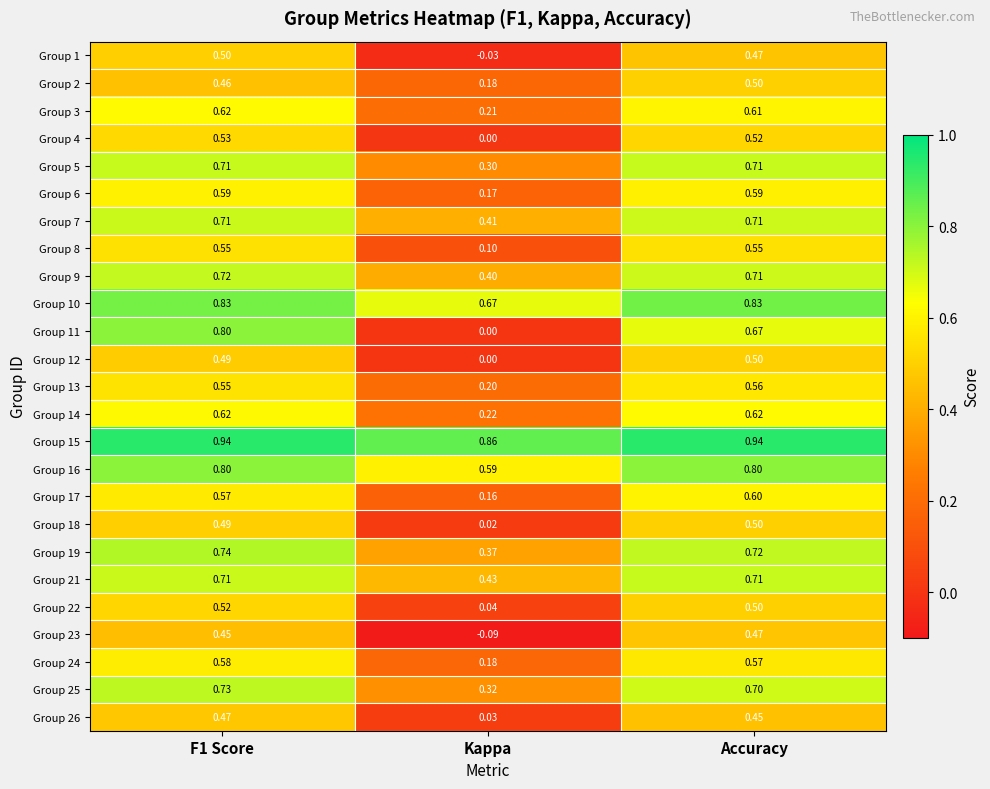

Which category has the highest value in the Group 2 series?

Accuracy